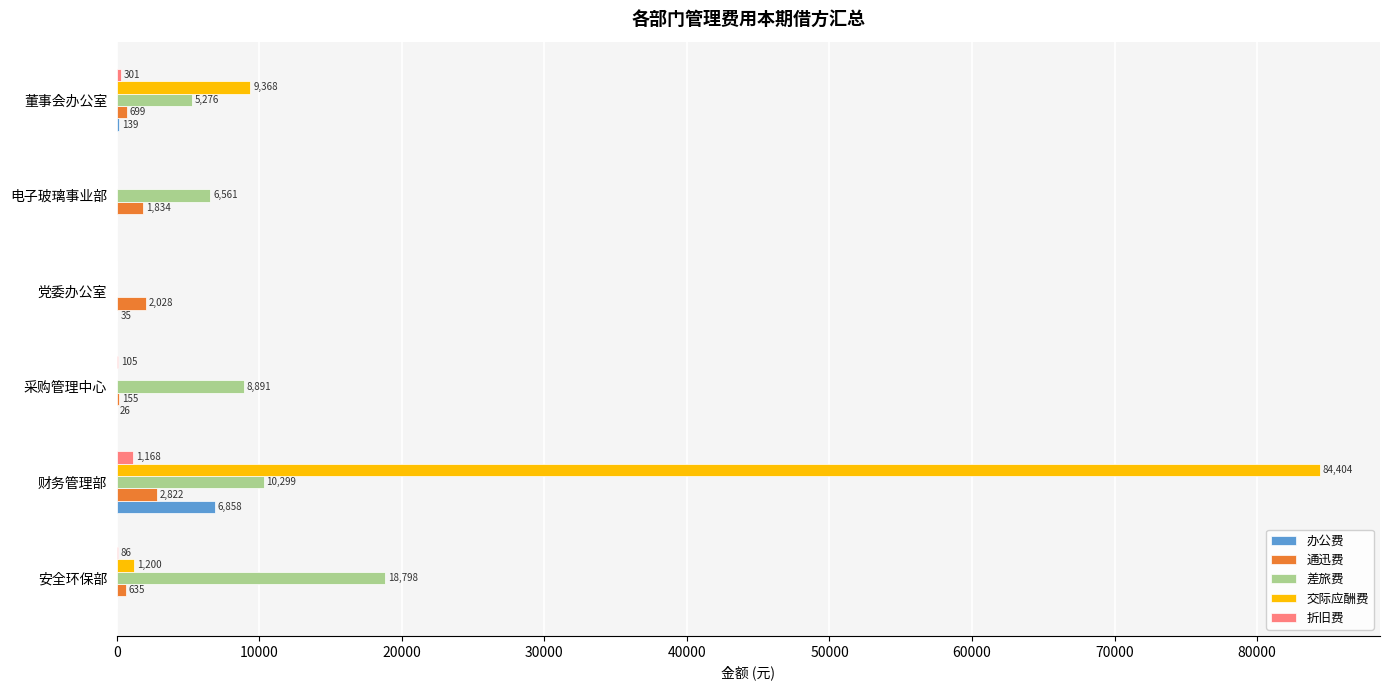

How many positive values does the 交际应酬费 series have?

3